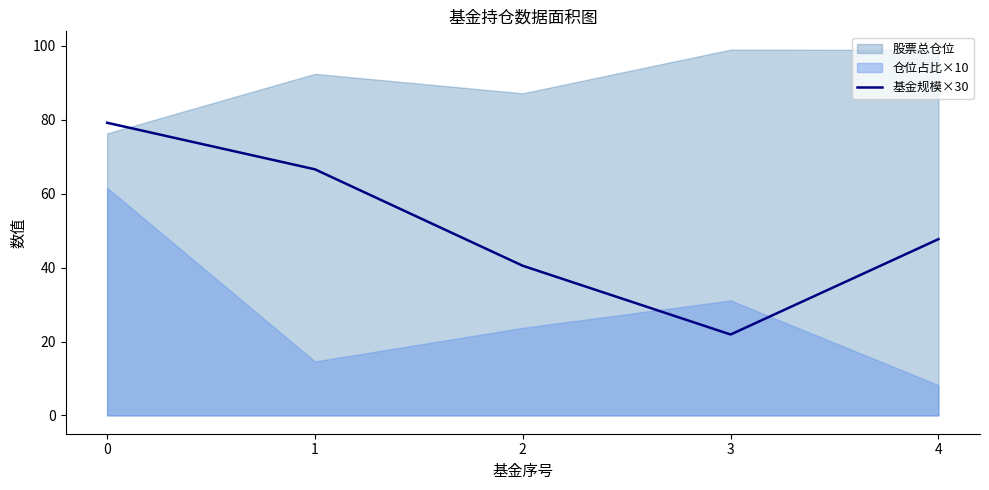

Rank the categories by 基金规模×30 value from highest to lowest.

0, 1, 4, 2, 3